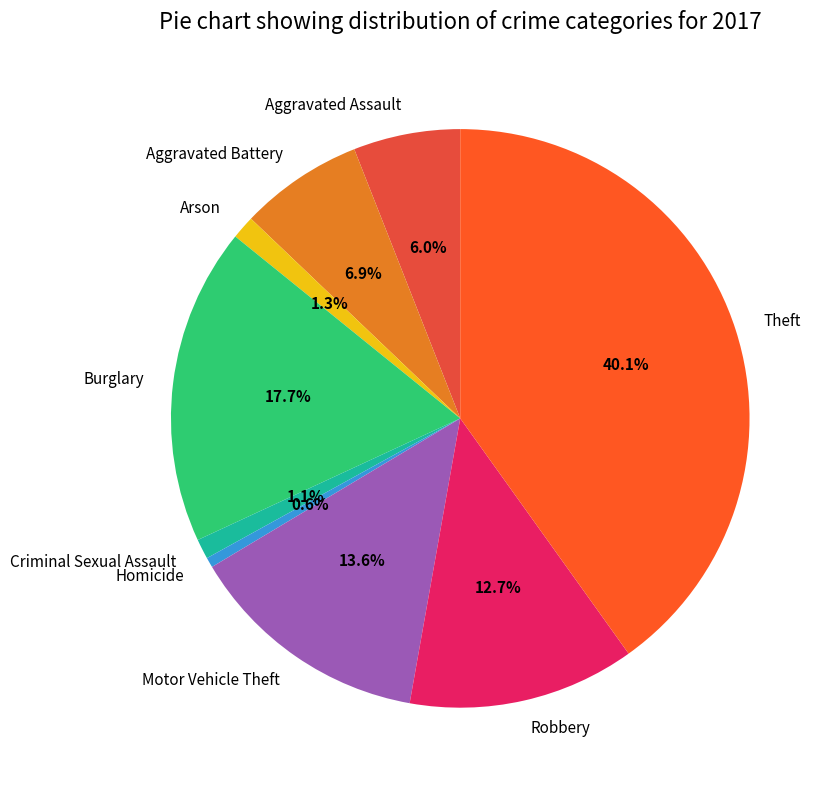

Is Burglary the majority of the pie?

No